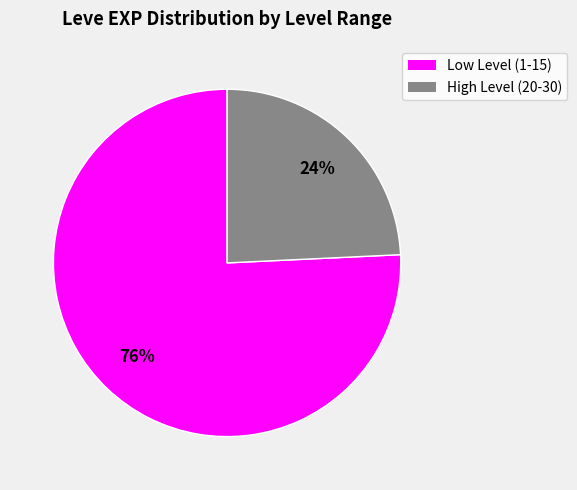

Do Low Level (1-15) and High Level (20-30) together represent more than half of the pie?

Yes